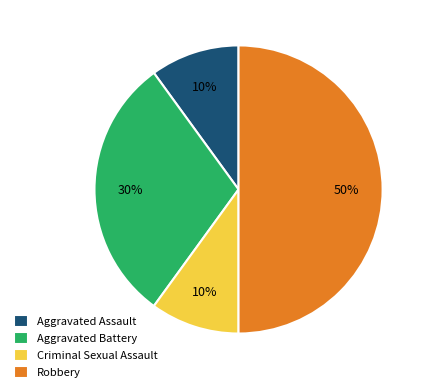

Which has a higher value, Robbery or Criminal Sexual Assault?

Robbery